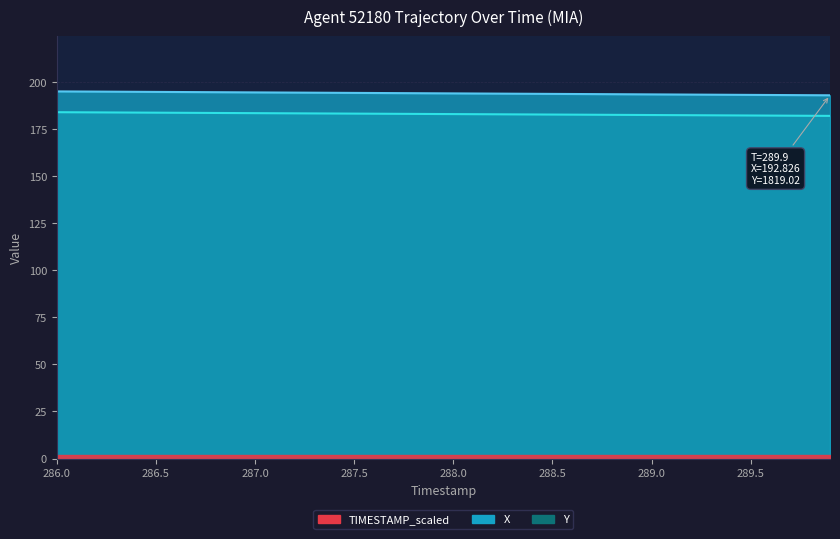

Which series has the largest total across all categories?

X